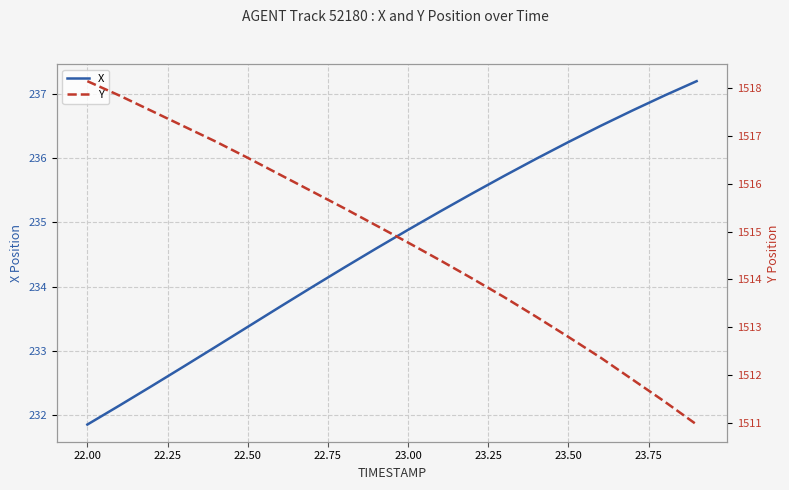

Which series has the largest total across all categories?

Y